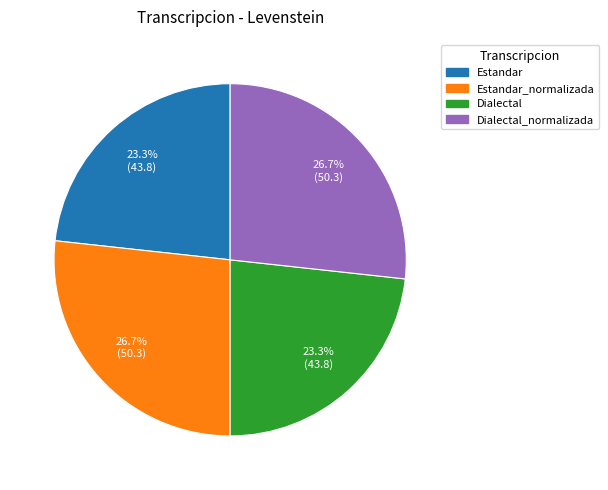

Does Dialectal represent more than half of the total?

No